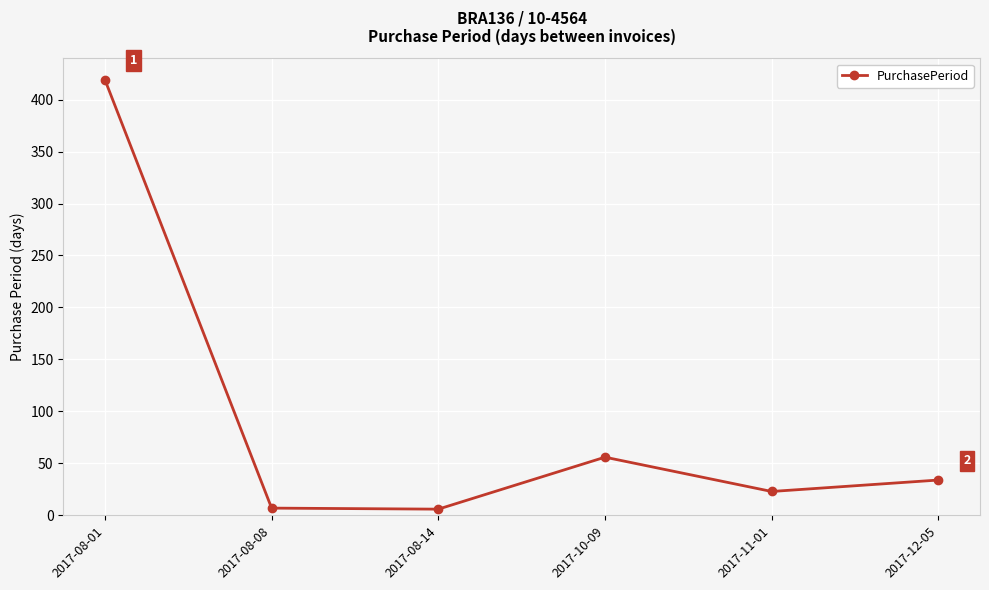

At which category does the chart reach its peak across all series?

2017-08-01